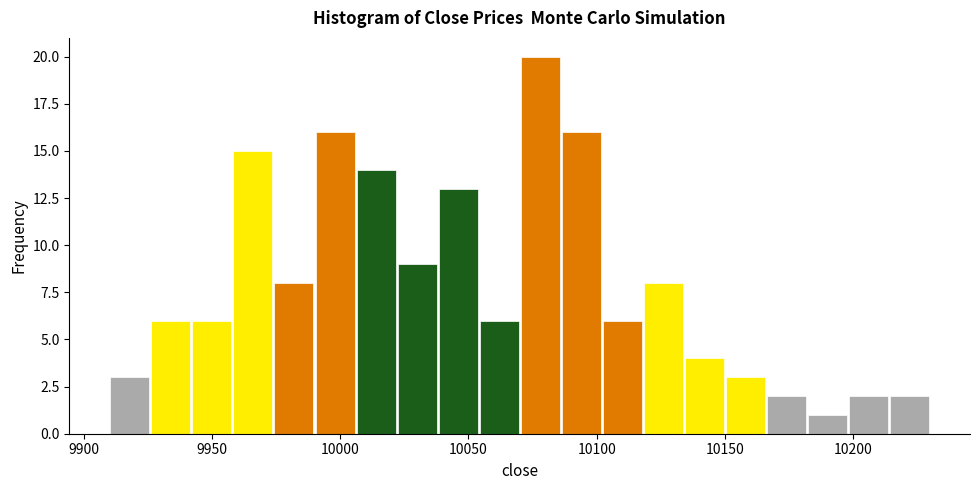

Read against the x-axis, roughly where is the centre of the tallest bar?

10080